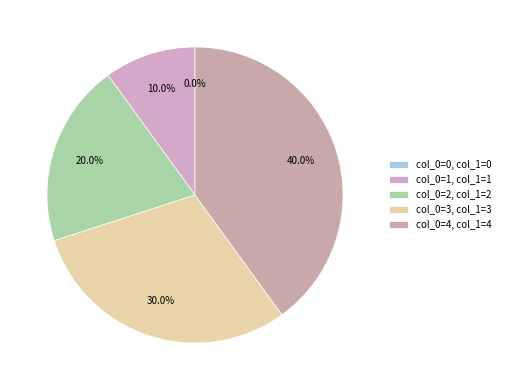

To the nearest percent, what portion does 1 represent?

10%